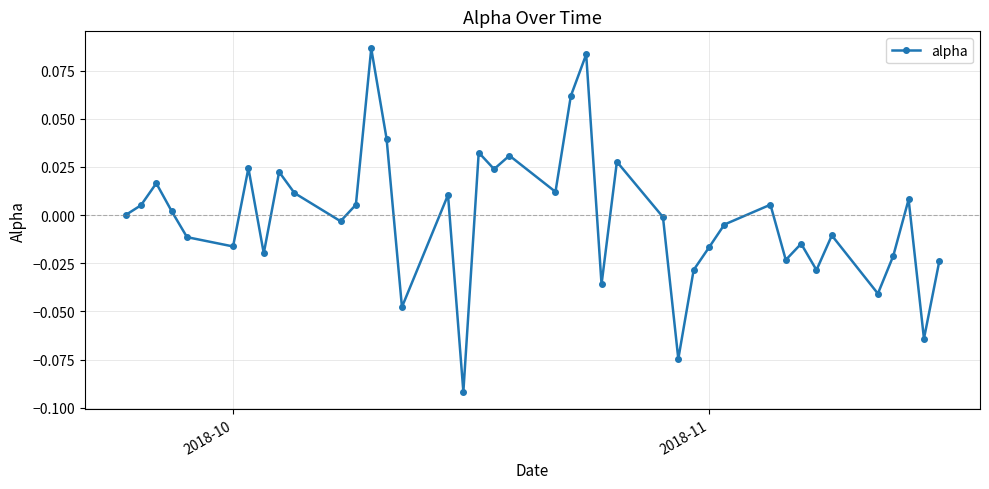

How many points are higher than both their immediate neighbors (excluding endpoints)?

13